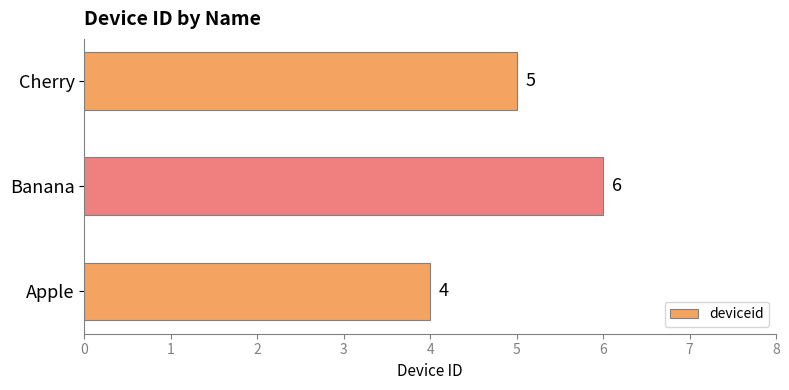

How many values are between 4 and 6?

3